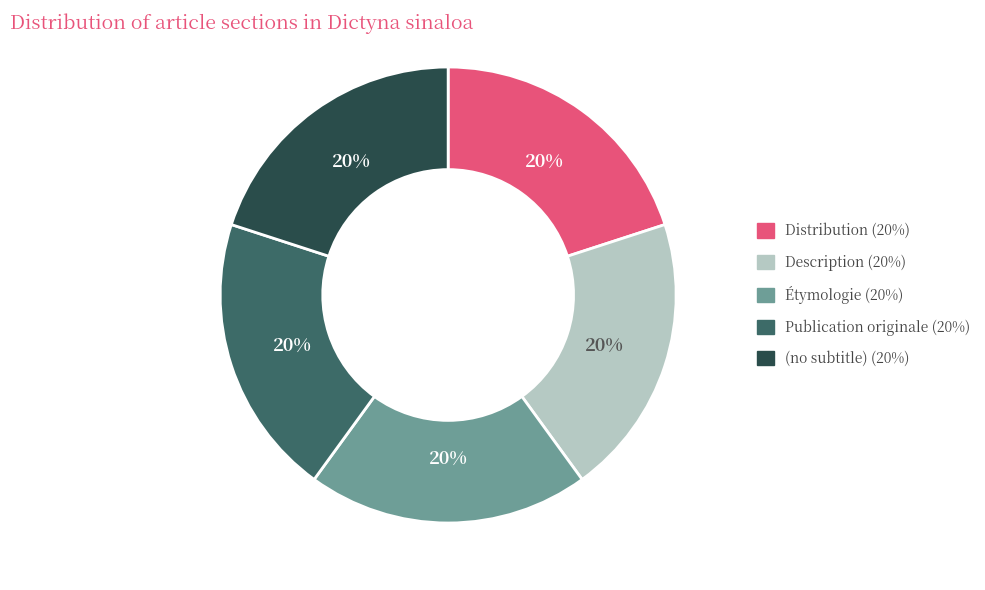

How many slices are in this pie chart?

5